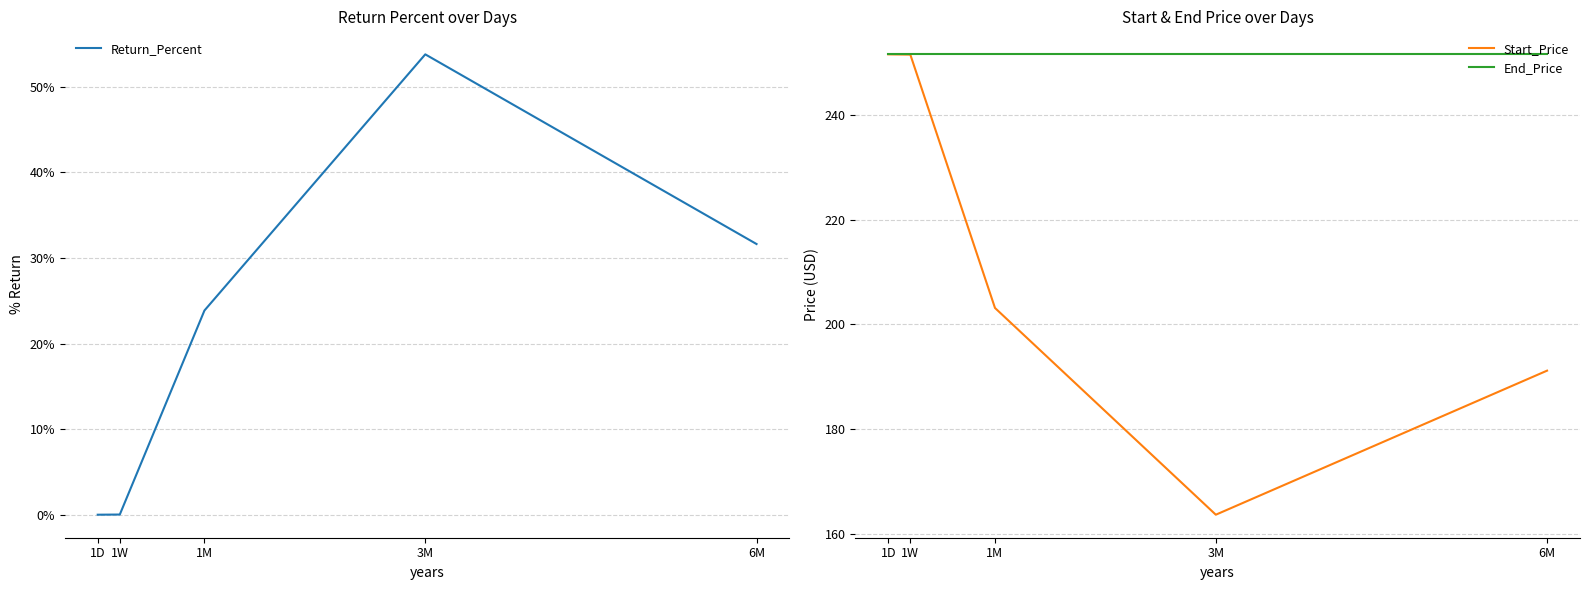

Does the chart display data point markers on the line(s)?

No